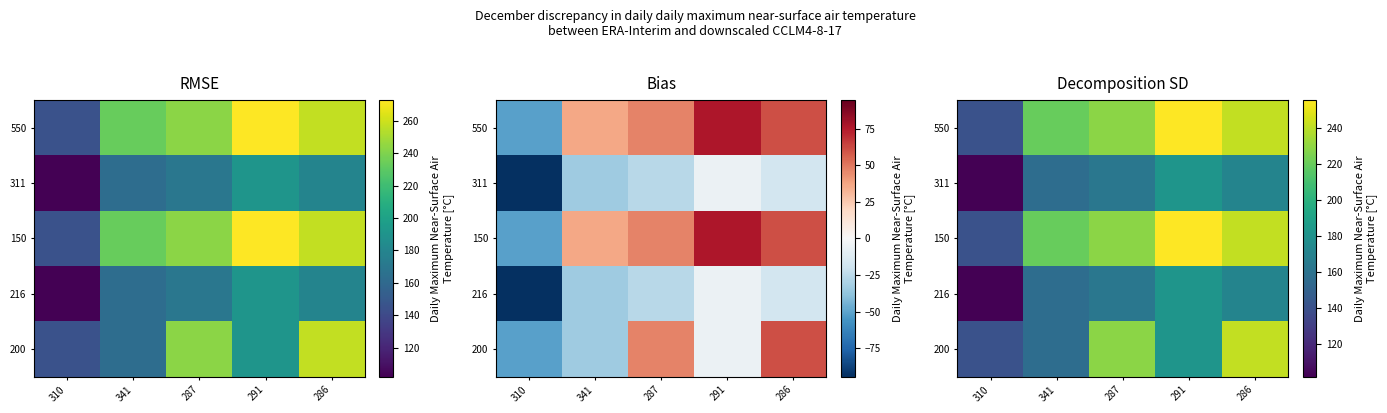

What is the sum of all 200 values?

949.1